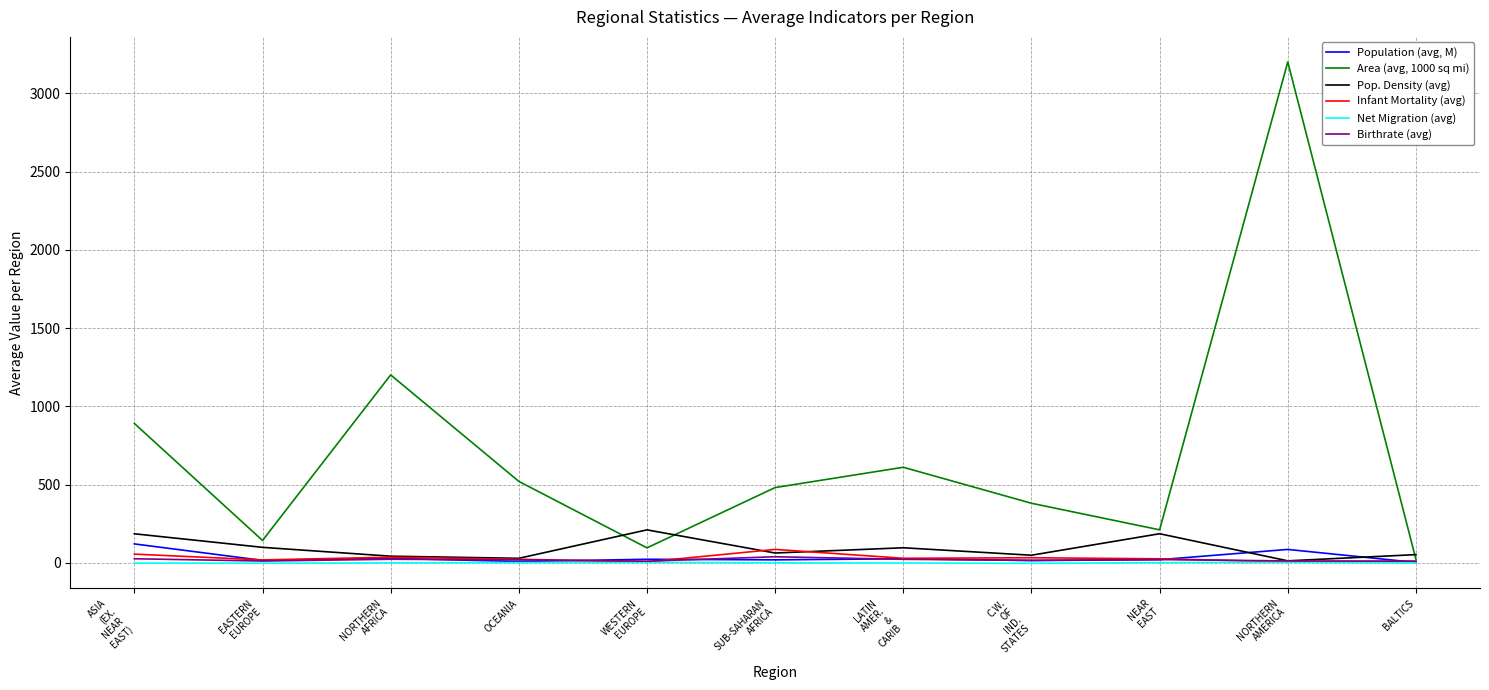

What is the maximum value for Pop. Density (avg)?

210.3